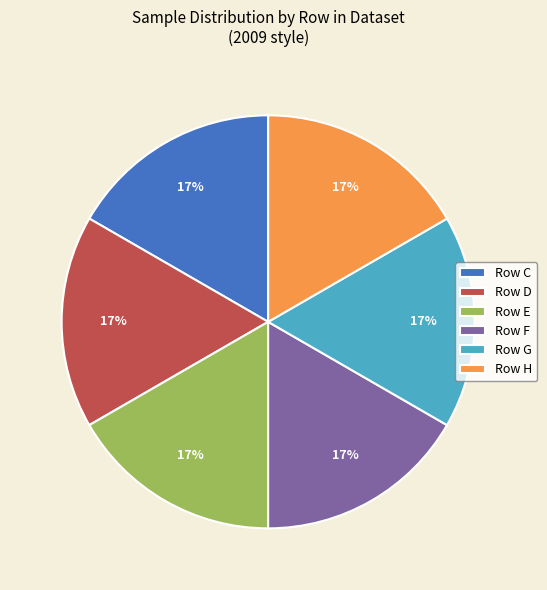

Is Row C the majority of the pie?

No